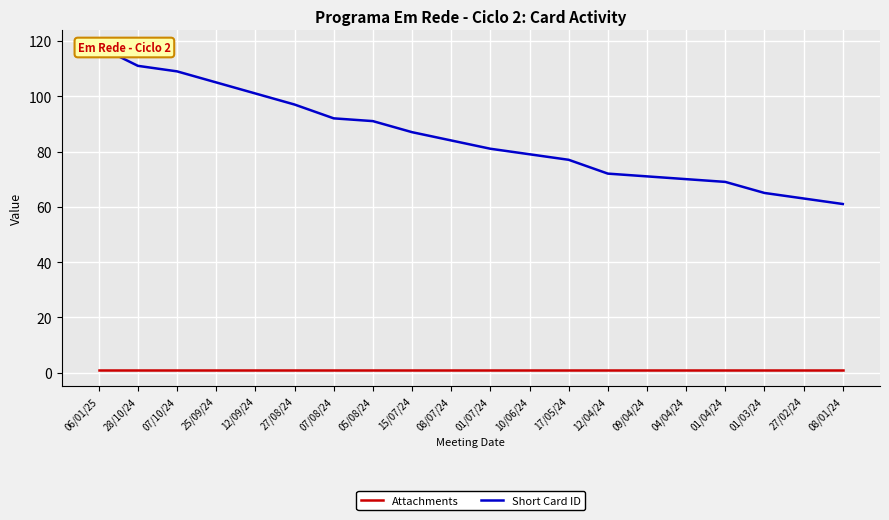

What is the label of the 17th point from the right?

25/09/24